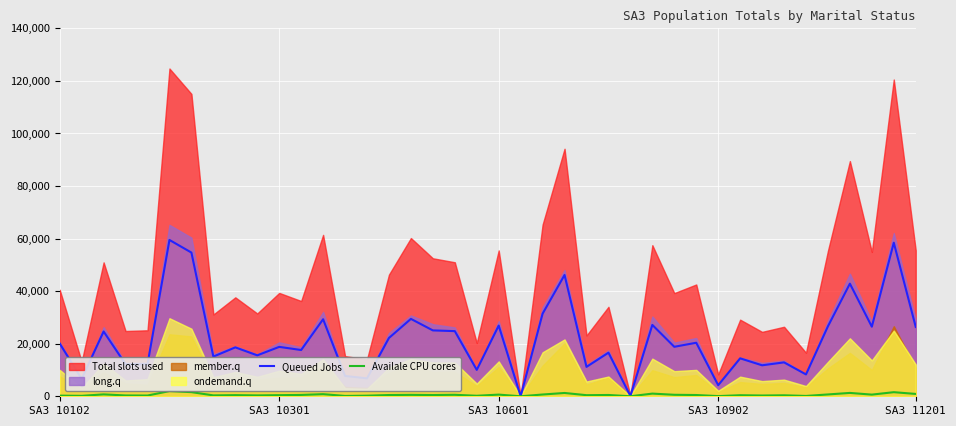

What is the highest value of the Queued Jobs series?

59461